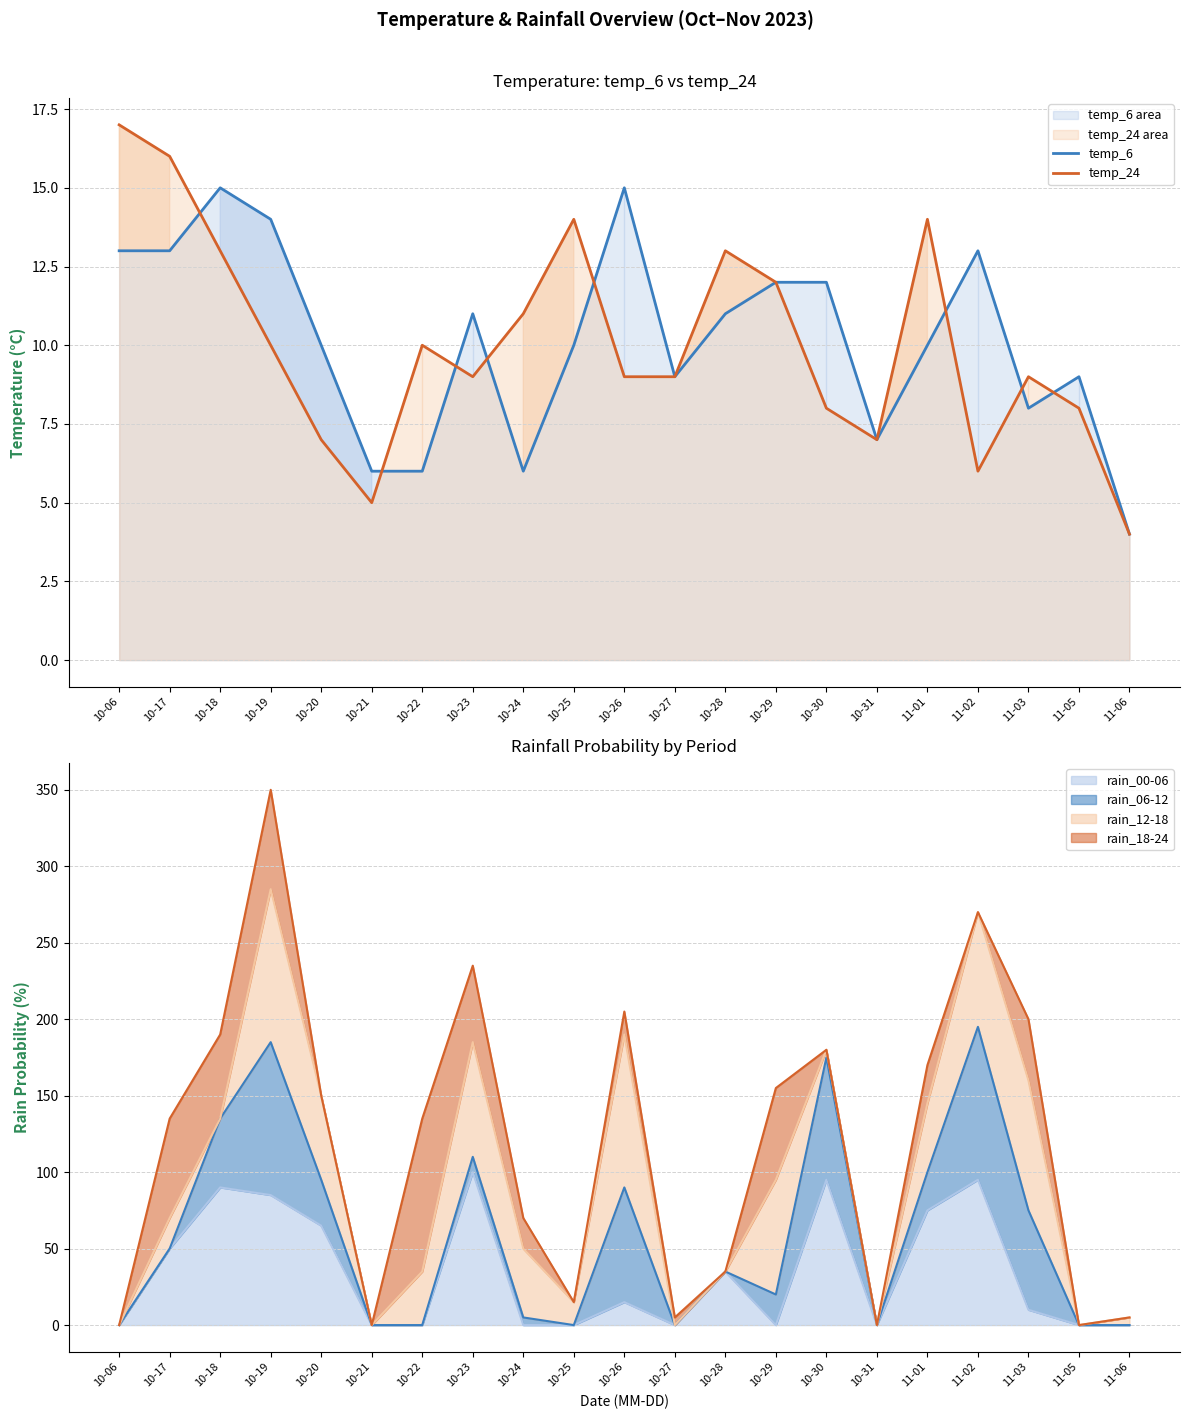

True or false: temp_24 has more than 1 points higher than both neighbors.

True